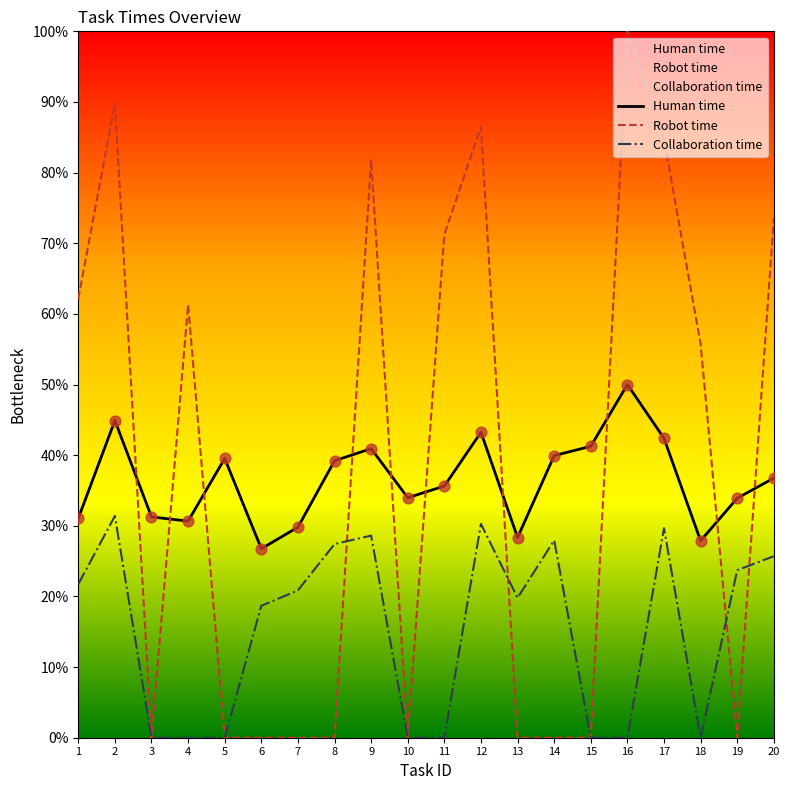

Which series reaches the maximum Y coordinate?

Robot time